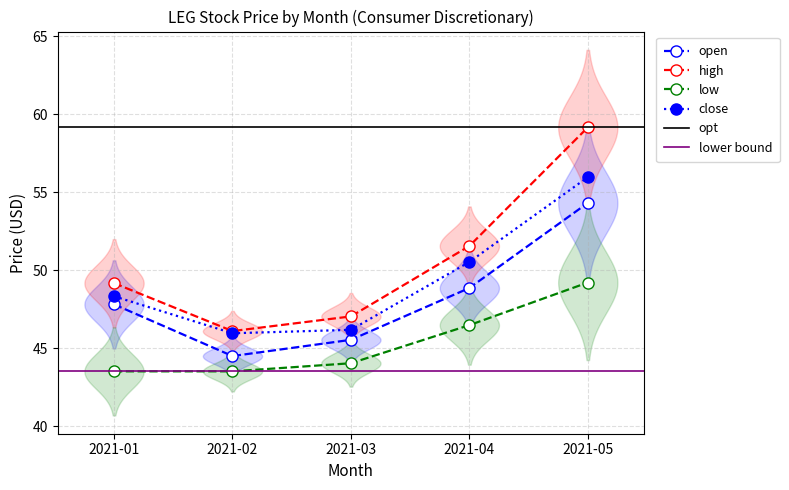

Is the value of open at 2021-04 greater than the value of low at 2021-02?

Yes